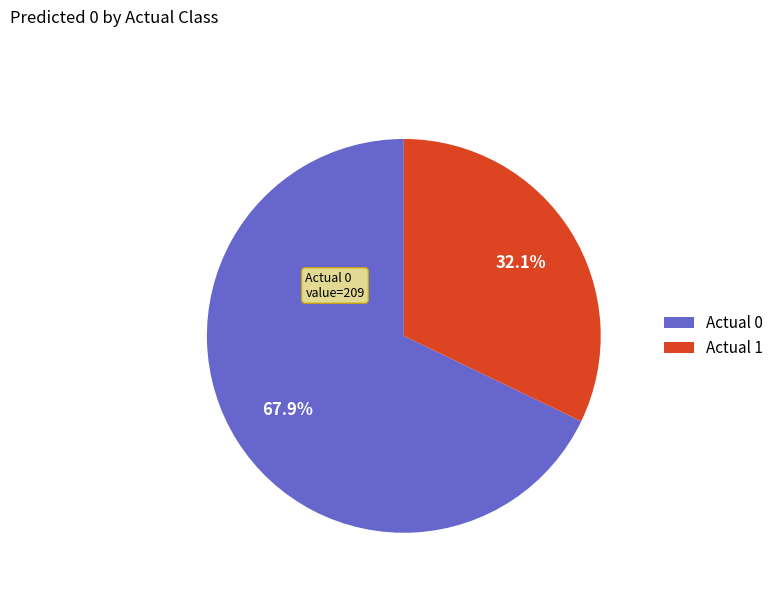

How many segments does this pie chart have?

2